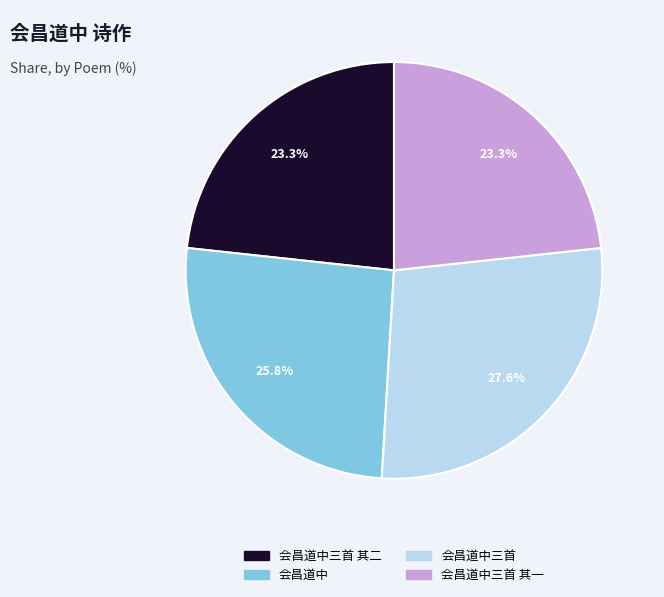

Is there a majority slice in this chart?

No